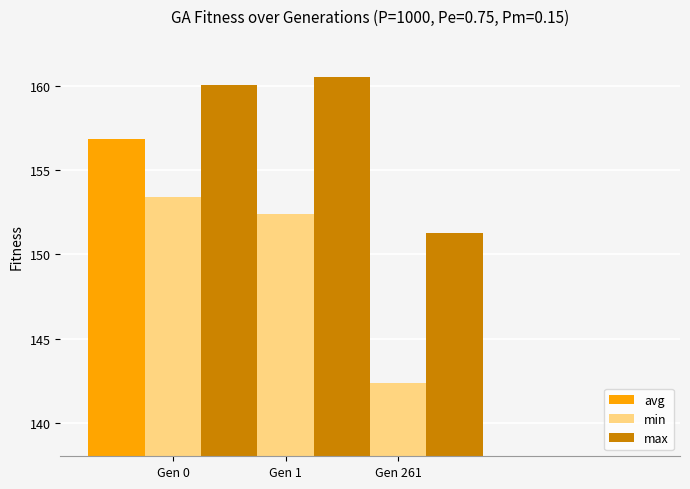

What is the value of the max bar at the 1st from the left?

160.1